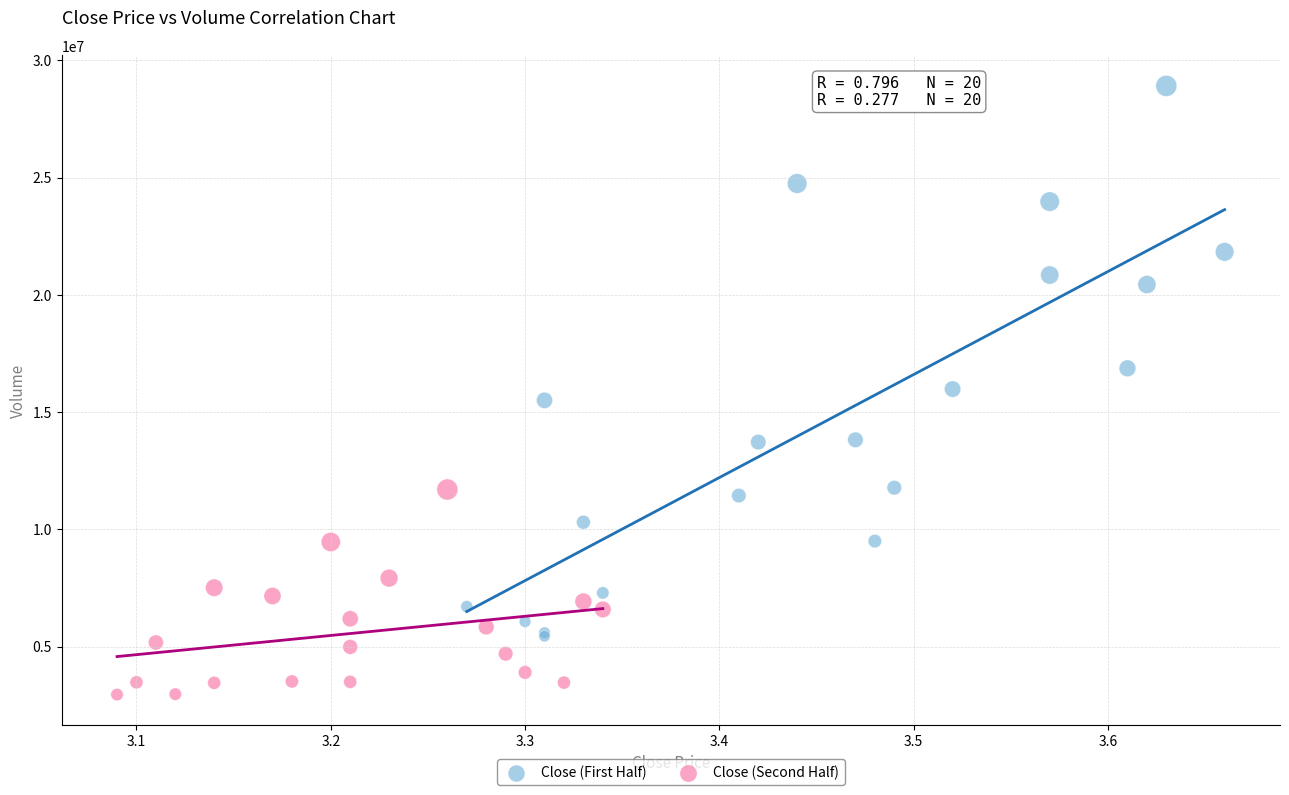

Which series contains the lowest Y value?

Close (Second Half)